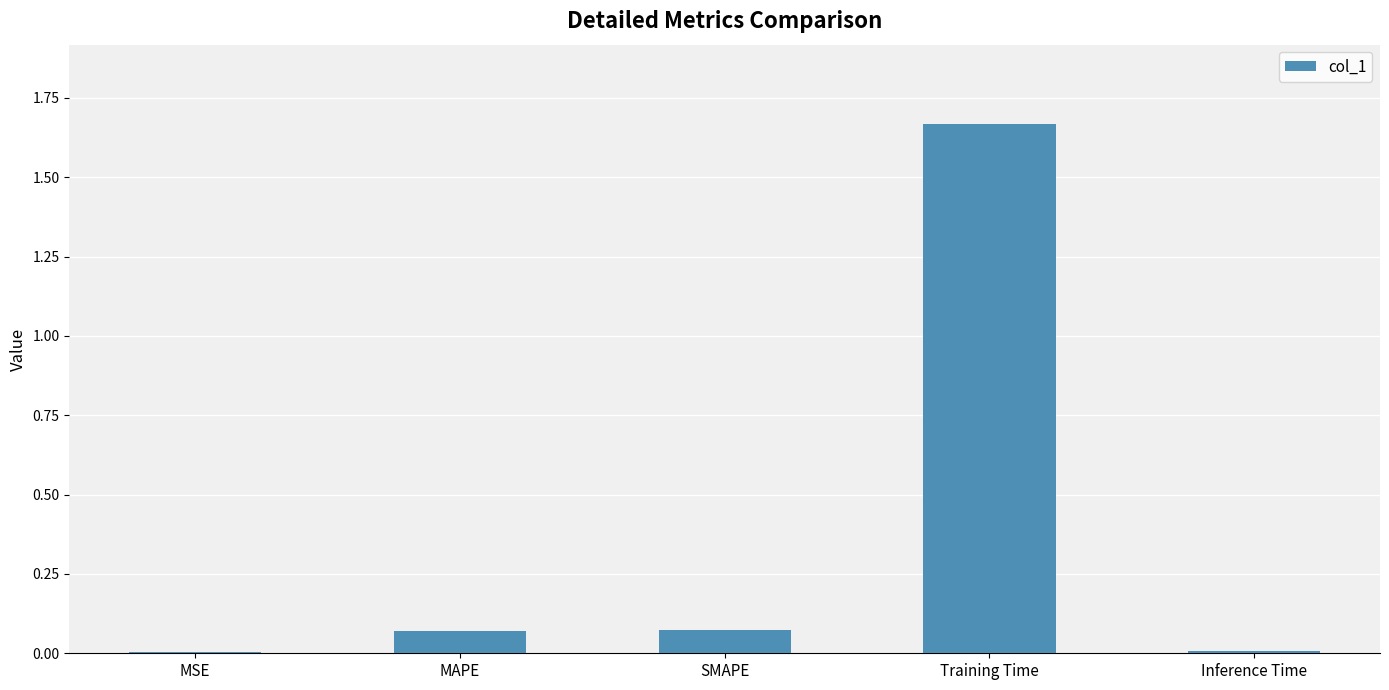

Which category has the highest value across all series?

Training Time